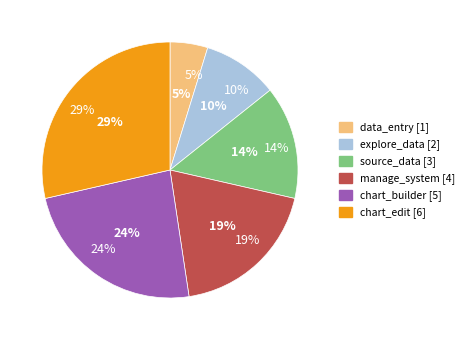

Count the number of slices in the pie.

6